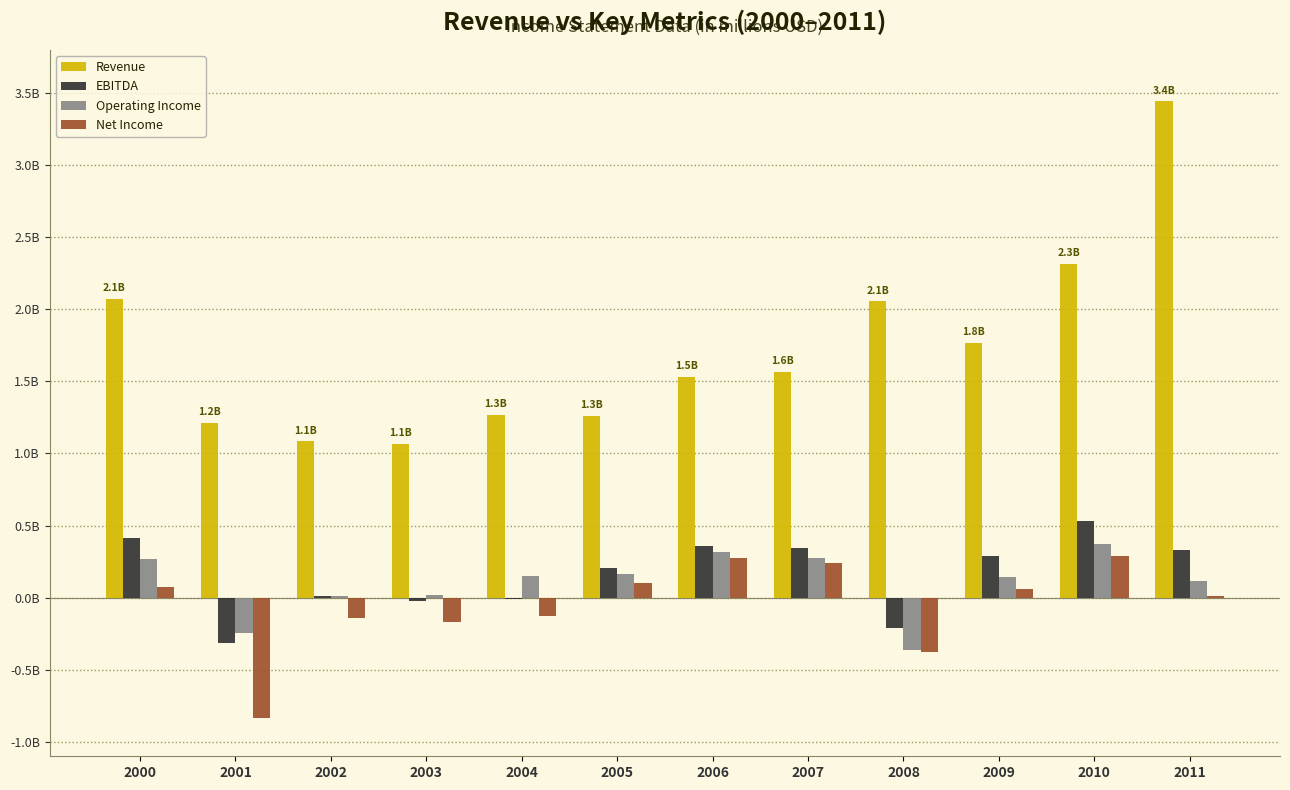

The value of EBITDA at 2006 is 0.4. True or false?

True